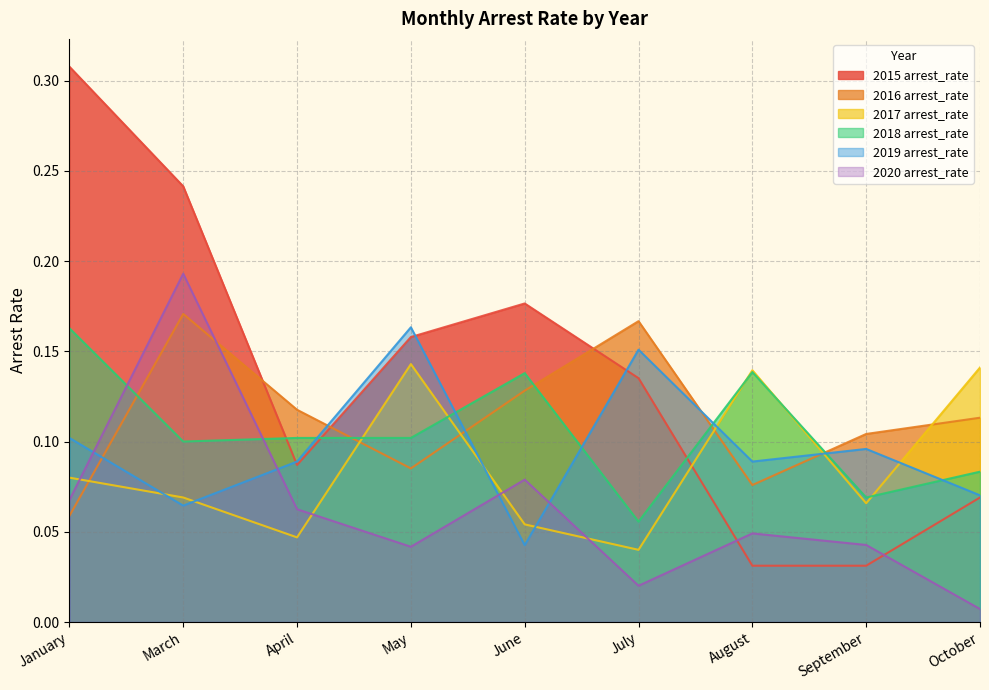

Which category has the lowest value across all series?

October